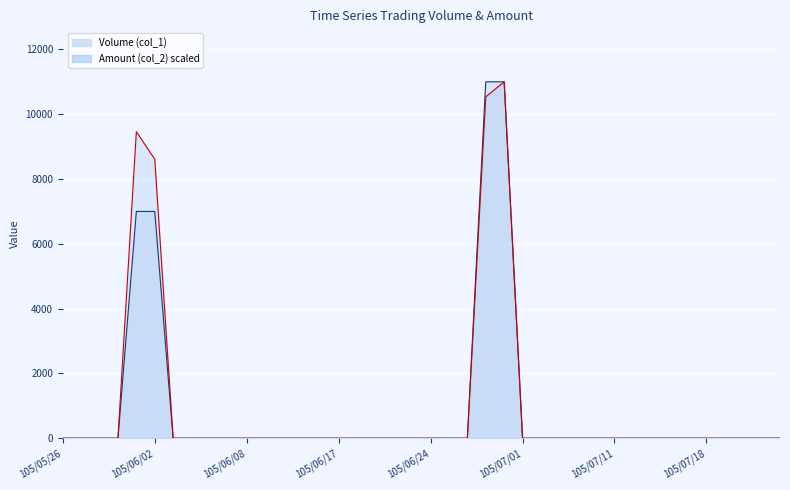

How many series are shown in this chart?

2